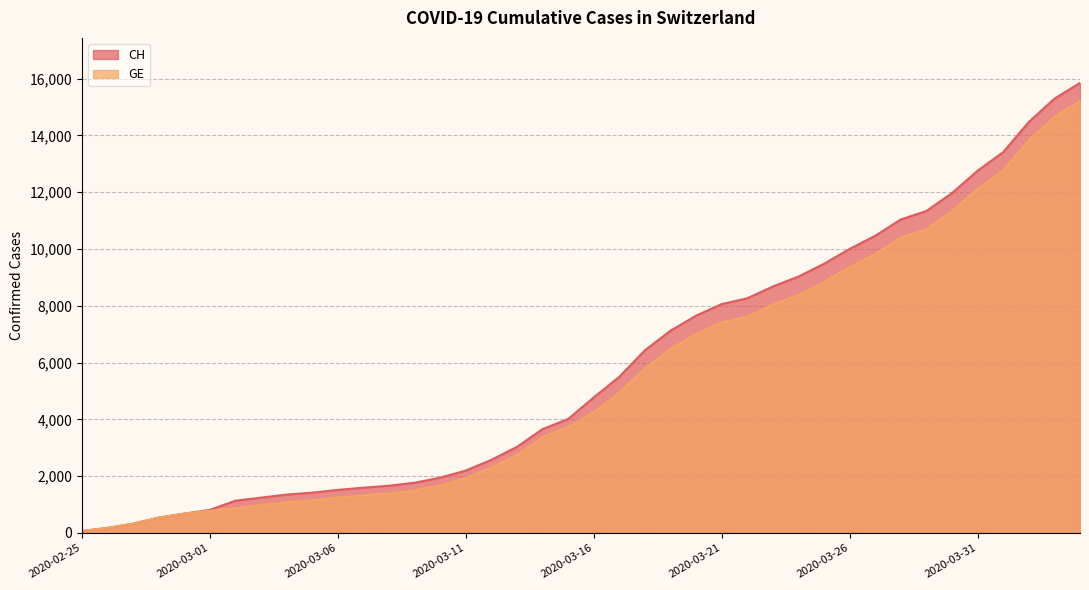

True or false: CH and GE intersect in this chart.

False